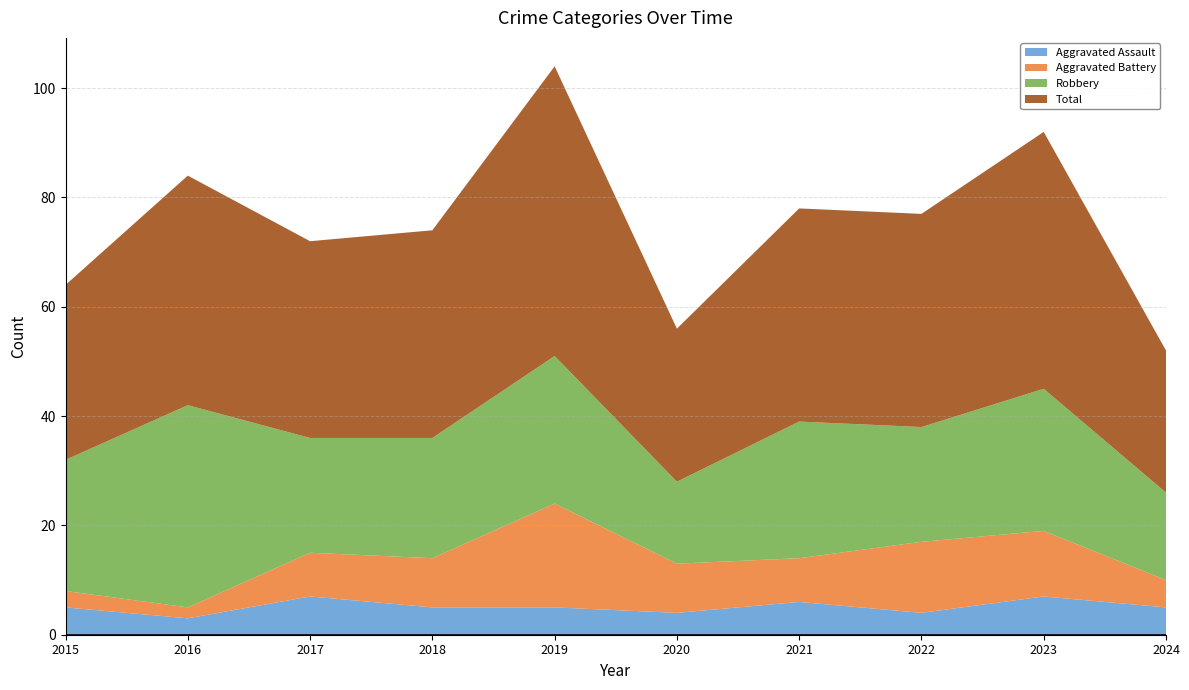

Reading right to left, what are all the values shown in this chart?

Aggravated Assault: 5	7	4	6	4	5	5	7	3	5
Aggravated Battery: 5	12	13	8	9	19	9	8	2	3
Robbery: 16	26	21	25	15	27	22	21	37	24
Total: 26	47	39	39	28	53	38	36	42	32